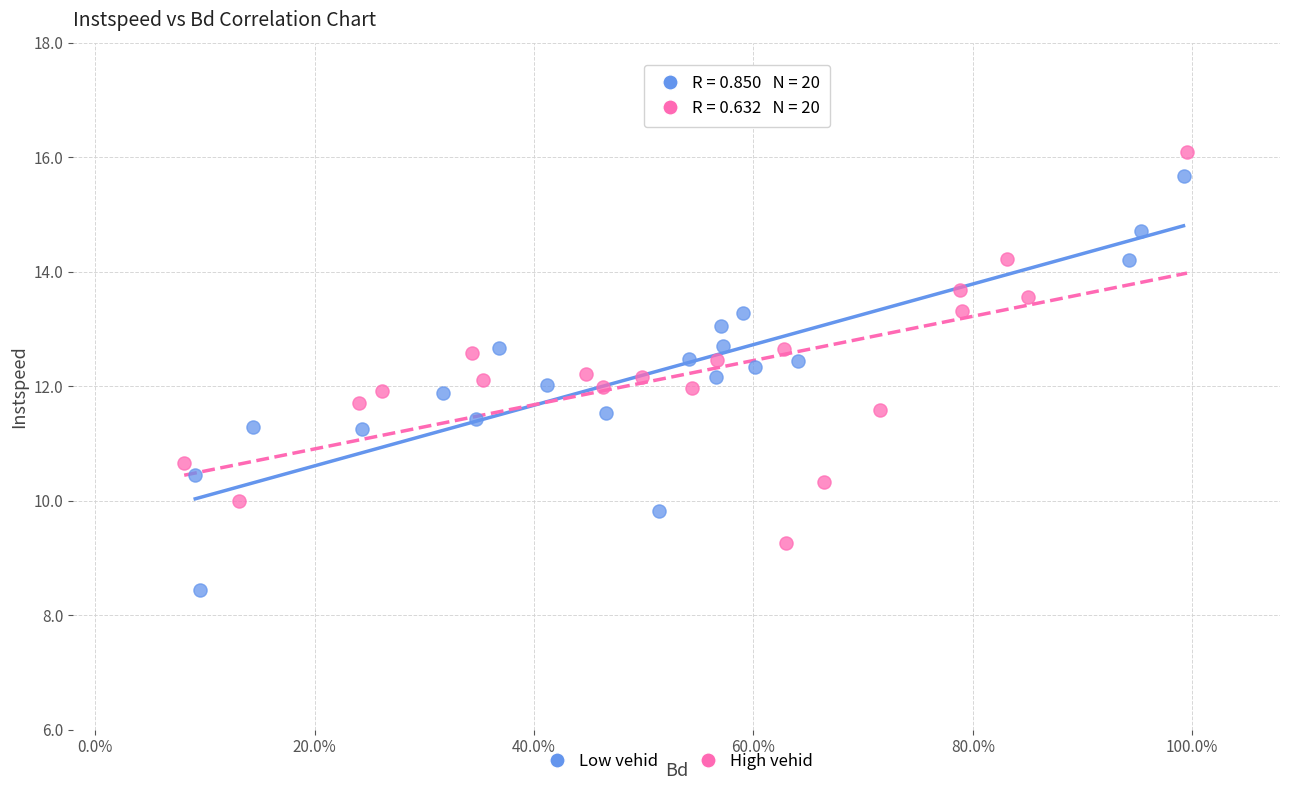

Which series reaches the maximum Y coordinate?

High vehid